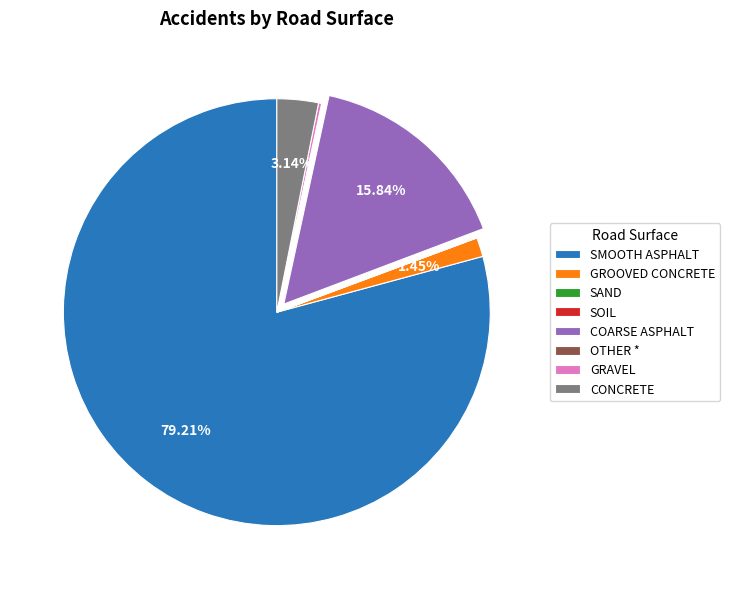

What is the largest slice in the pie chart?

SMOOTH ASPHALT